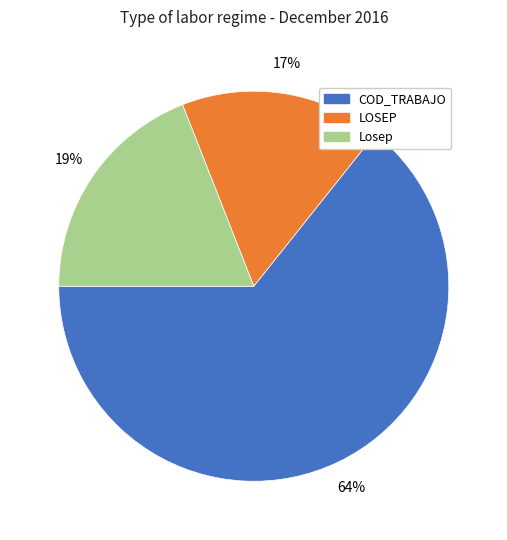

Between Losep and COD_TRABAJO, which is larger?

COD_TRABAJO